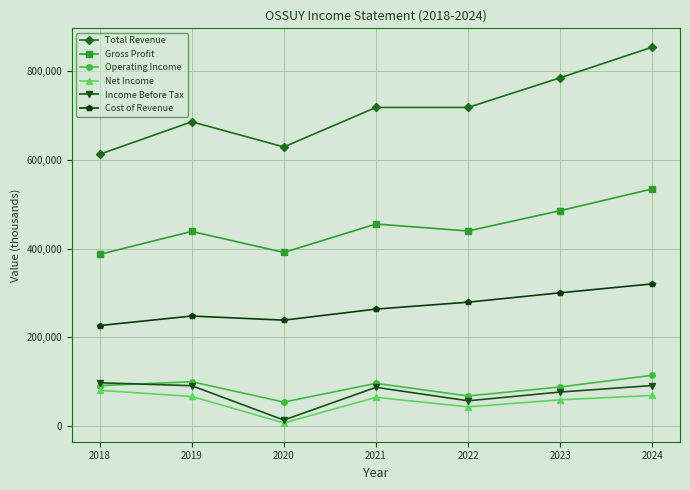

At which category is the sum across all series the highest?

2024